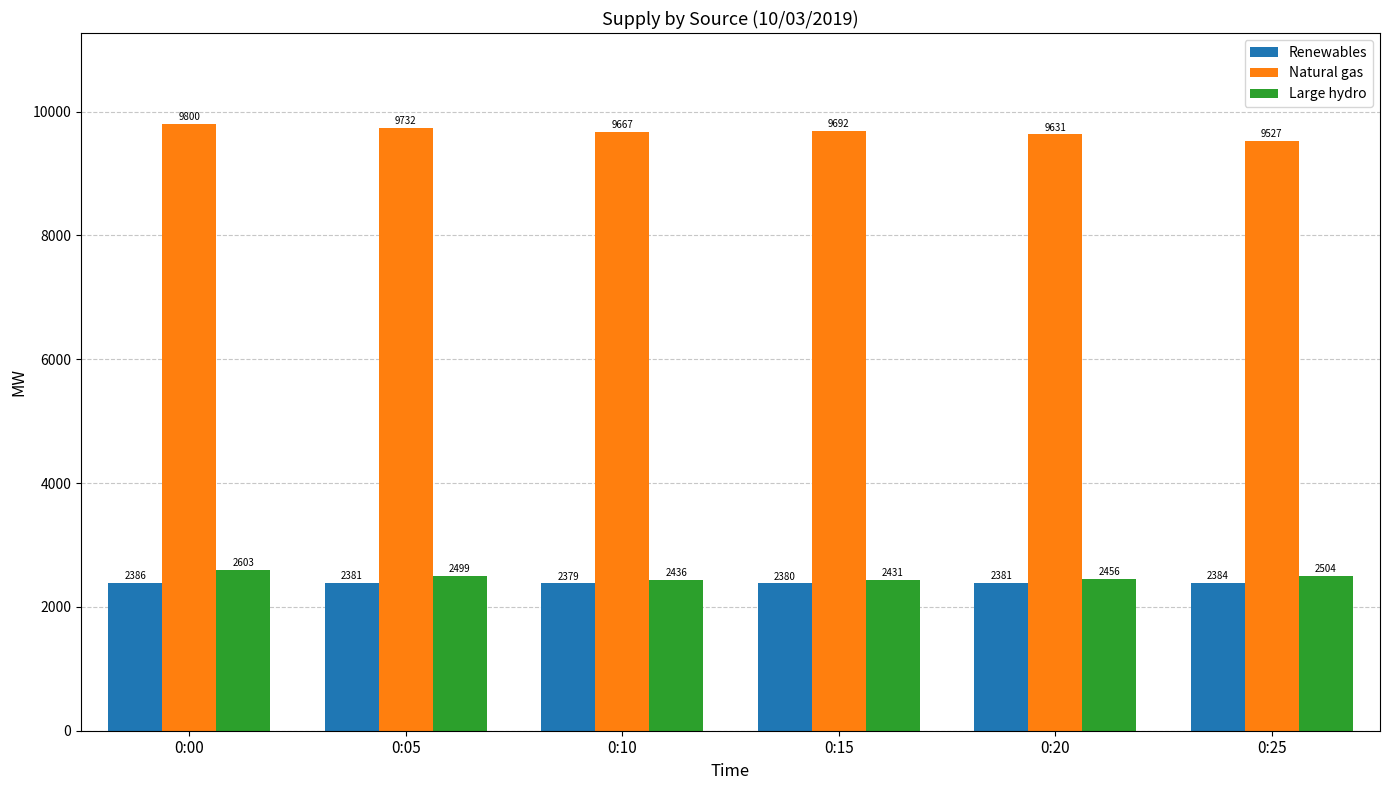

What is the sum of the Large hydro values at 0:05 and 0:00?

5102